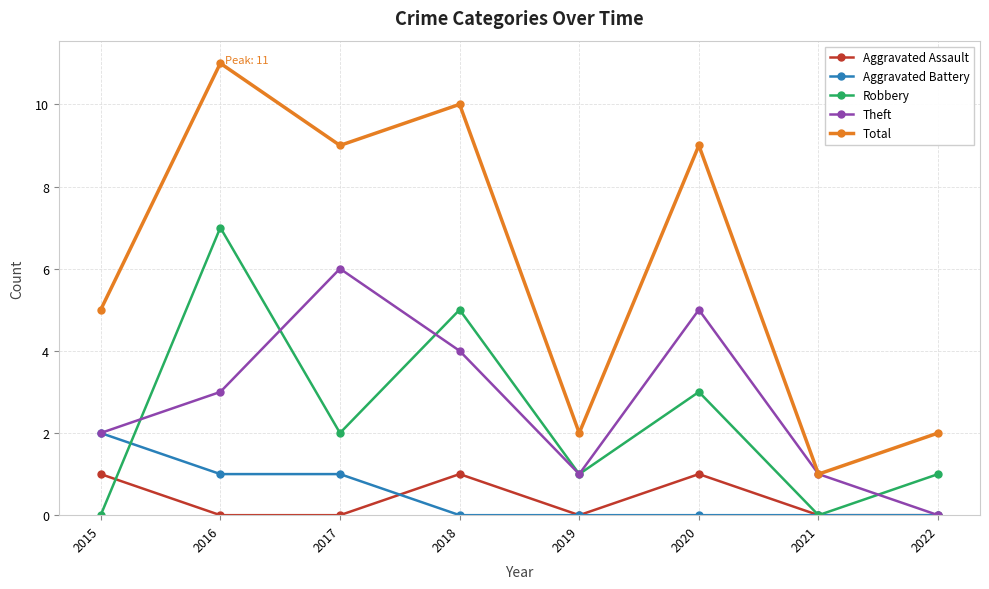

Does the chart have visible grid lines?

Yes